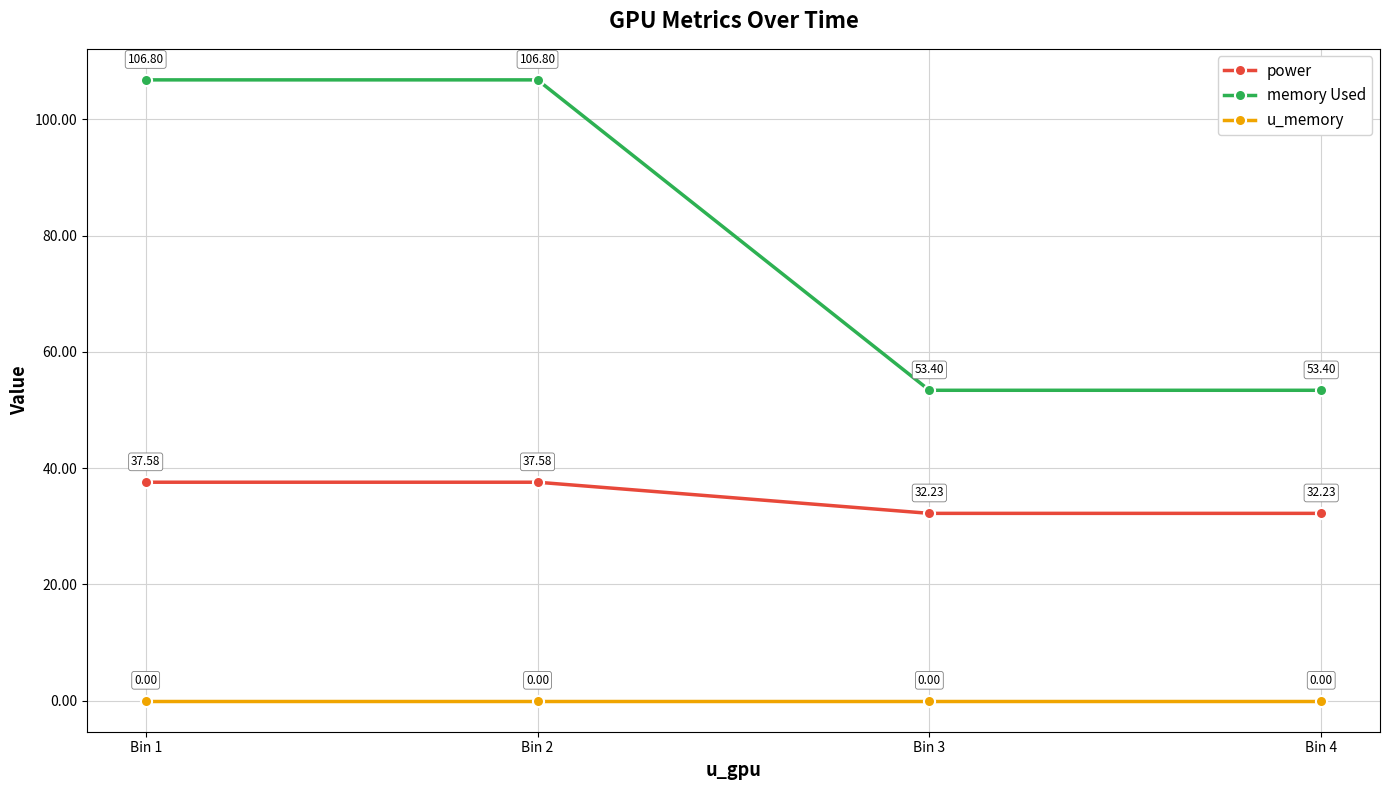

Reading left to right, list all the values displayed in this chart.

power: 37.6	37.6	32.2	32.2
memory Used: 106.8	106.8	53.4	53.4
u_memory: 0.0	0.0	0.0	0.0